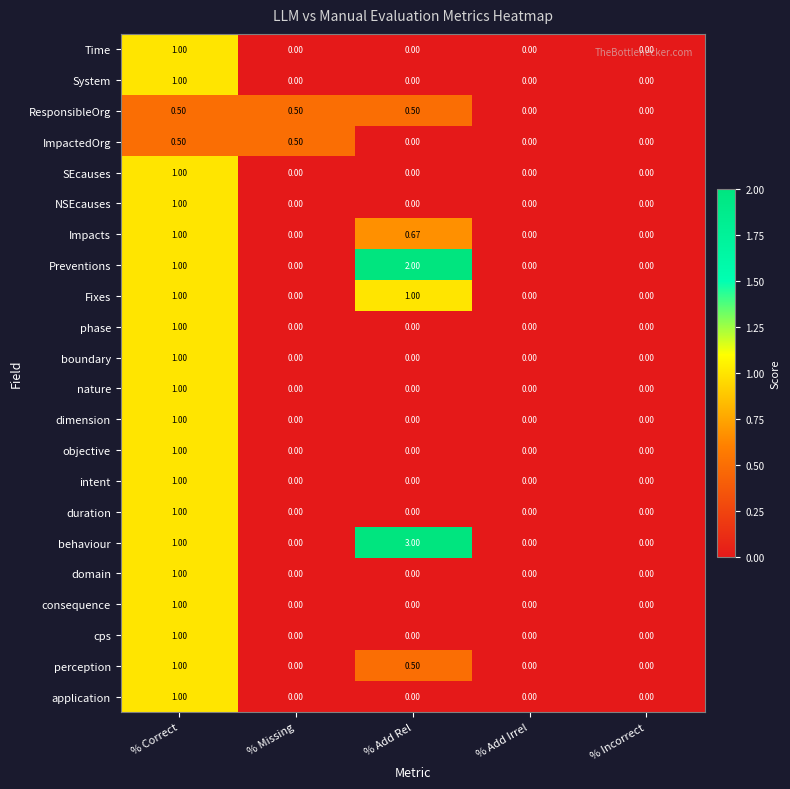

Is the value of NSEcauses at % Incorrect greater than the value of perception at % Add Rel?

No